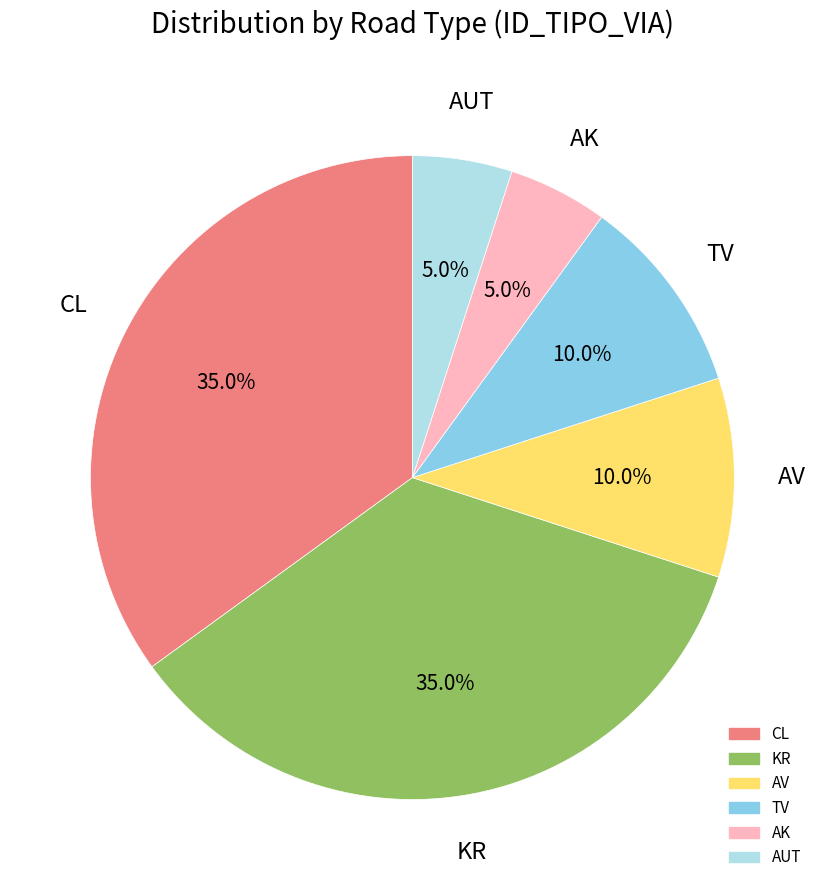

Is there a majority slice in this chart?

No